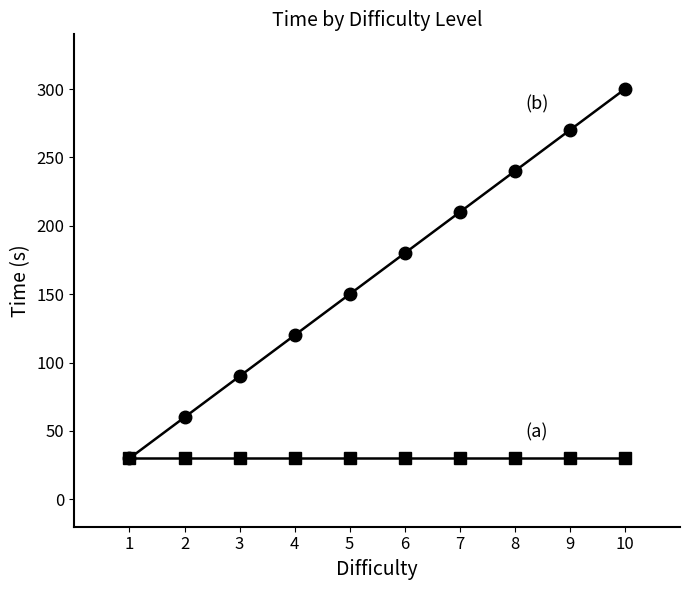

What is the difference between the highest and lowest values at 2?

30